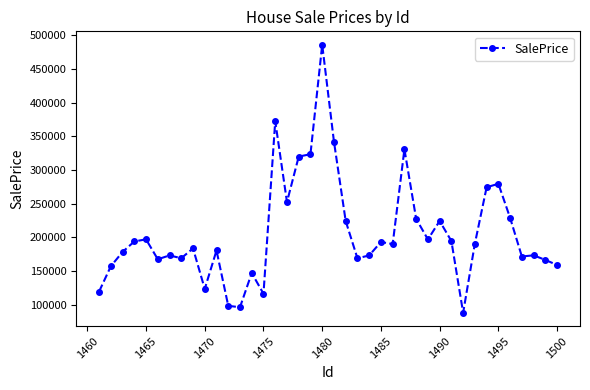

What is the average value?

206406.9